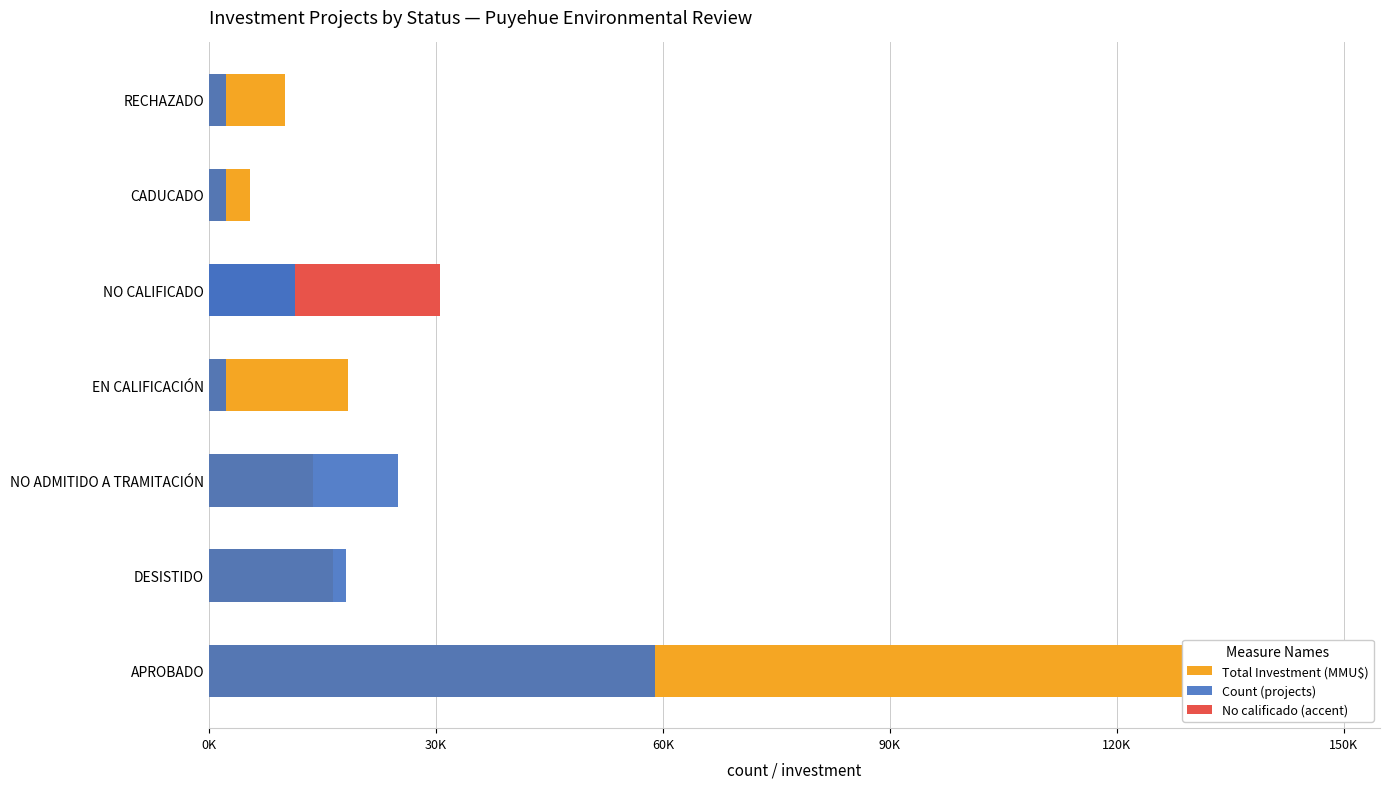

The value of Count (projects) at NO CALIFICADO is 11341.5. True or false?

True